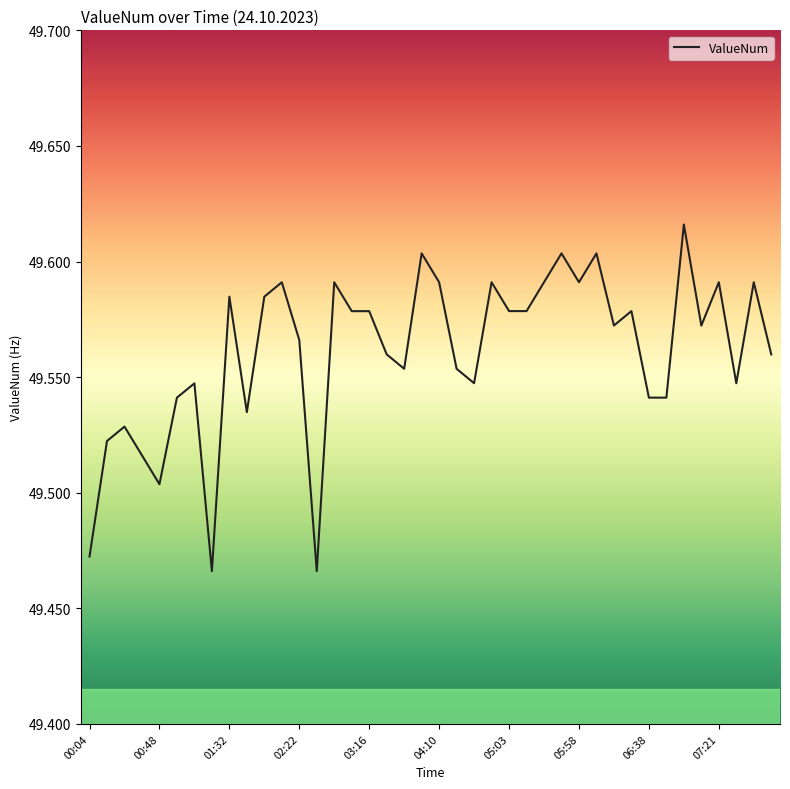

Is it true that the value at 01:32 is 33.1?

False